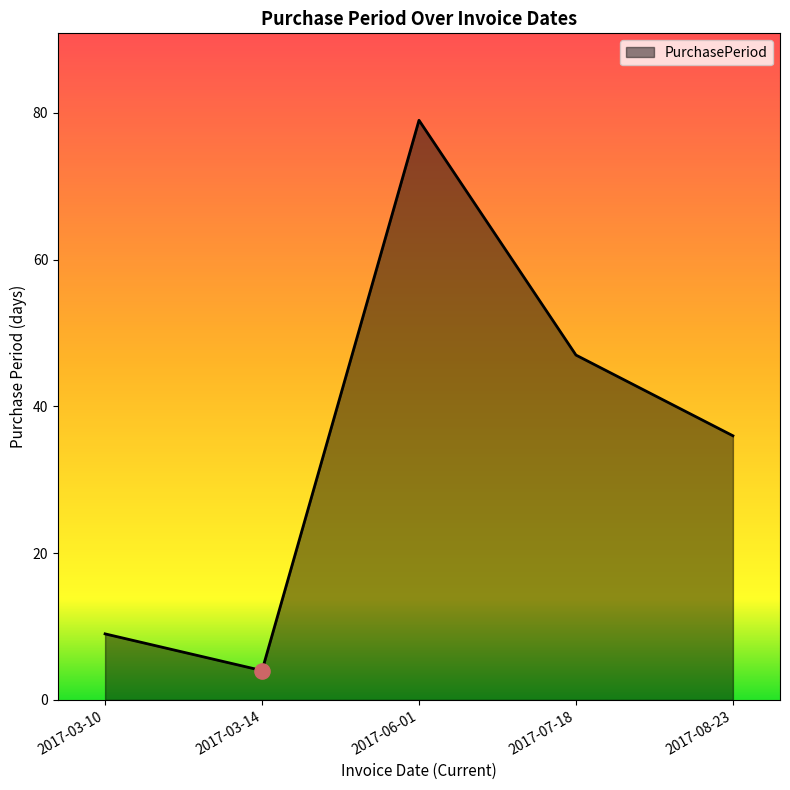

What is the change in value from 2017-03-14 to 2017-06-01?

+75